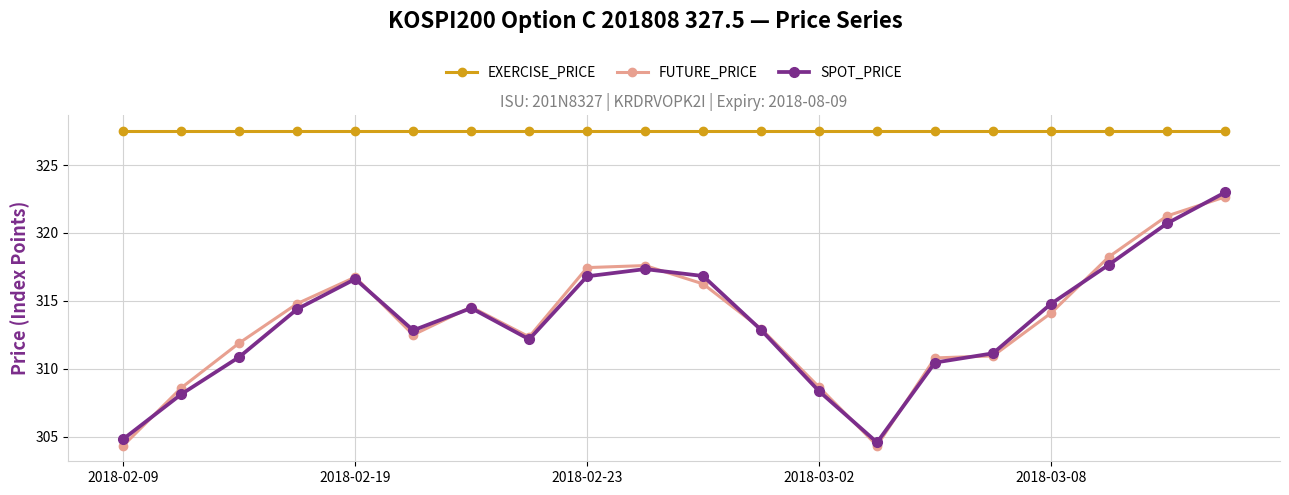

What is the value of the EXERCISE_PRICE point at the 16th from the left?

327.5